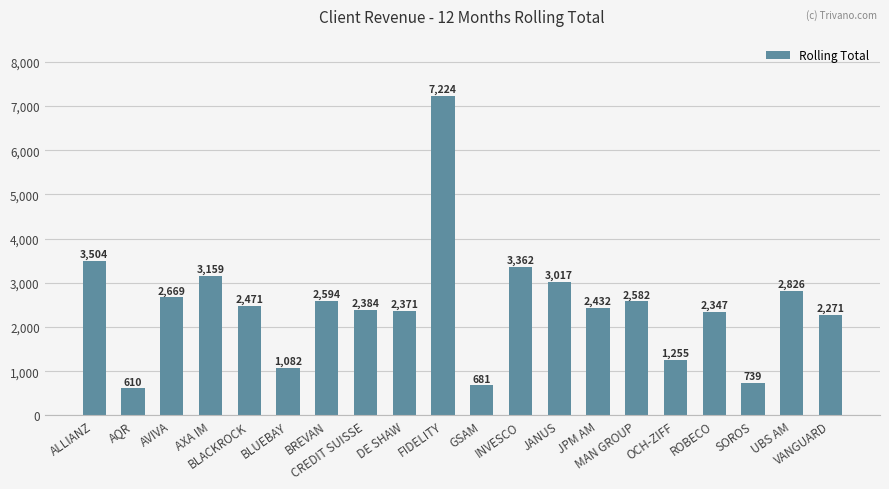

List the labels in order of value, largest first.

FIDELITY, ALLIANZ, INVESCO, AXA IM, JANUS, UBS AM, AVIVA, BREVAN, MAN GROUP, BLACKROCK, JPM AM, CREDIT SUISSE, DE SHAW, ROBECO, VANGUARD, OCH-ZIFF, BLUEBAY, SOROS, GSAM, AQR